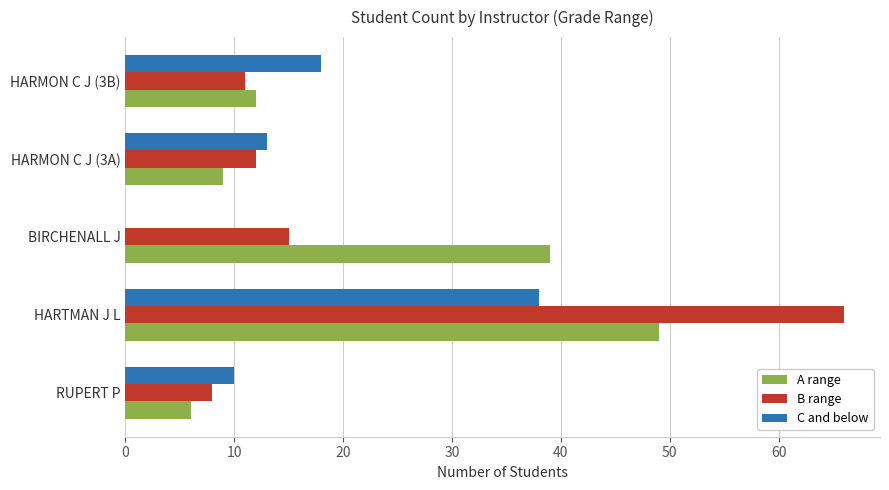

Which series has the widest spread of values?

B range